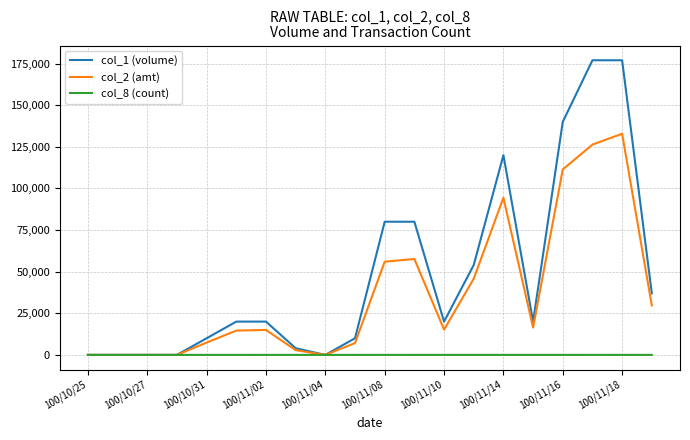

Rank the series by their maximum value, from lowest to highest.

col_8 (count), col_2 (amt), col_1 (volume)